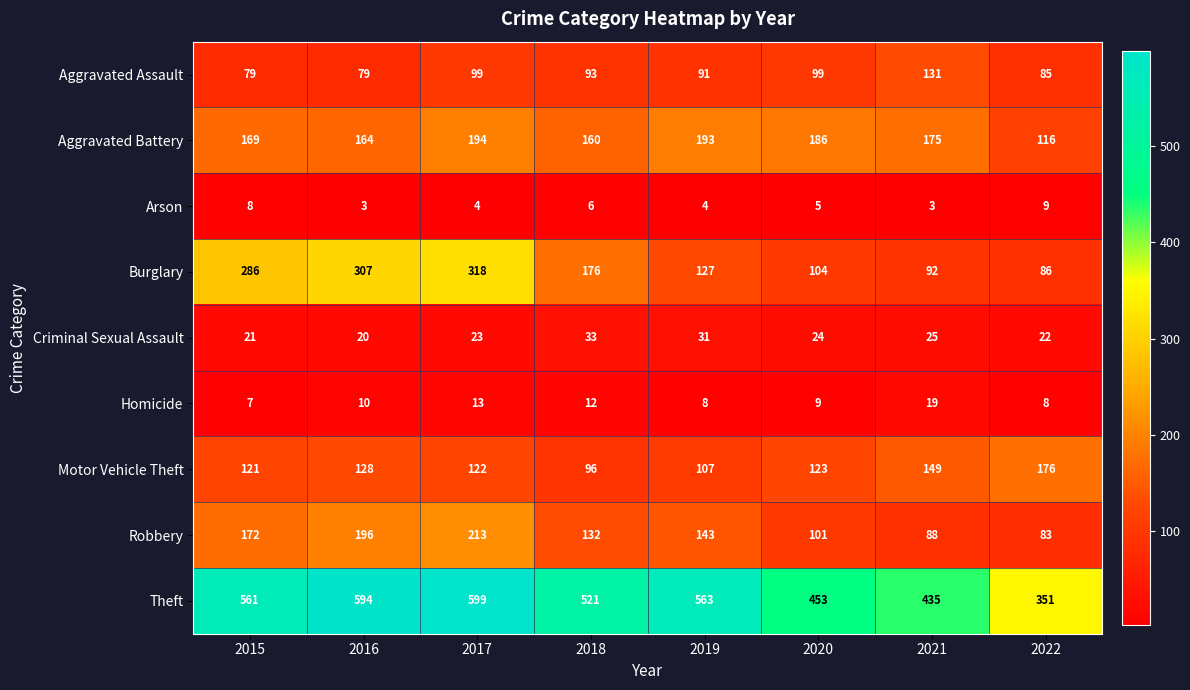

What is the smallest value displayed?

3